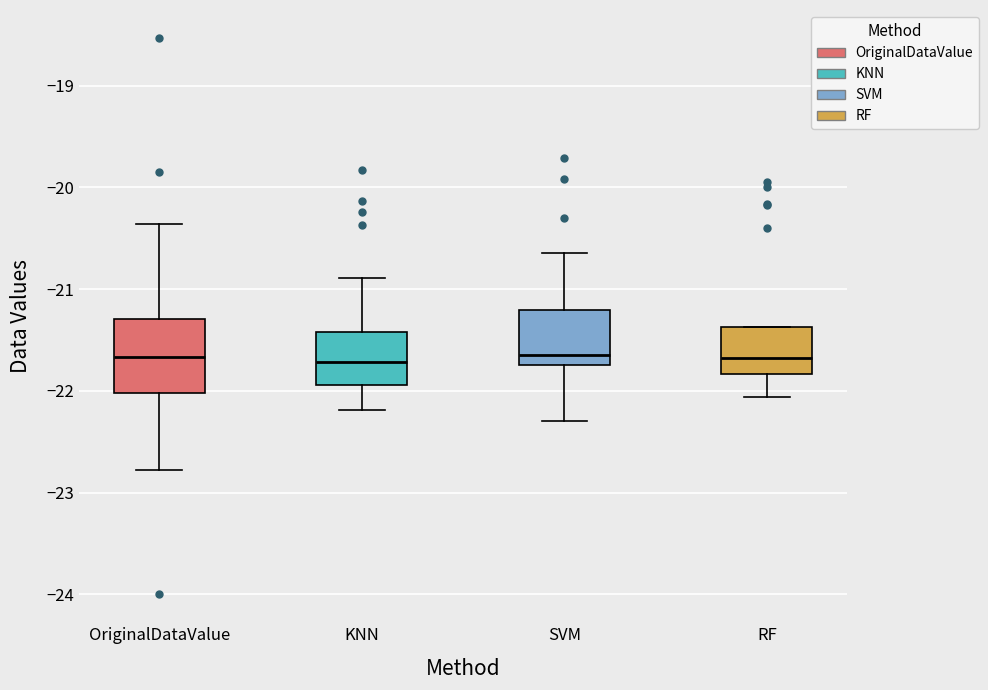

Reading left to right, transcribe this box plot: for each box, give where its median line is, the range the box spans, and where its two whiskers end, as read against the y-axis. The values are not printed on the chart, so give them approximately, as read against the axis.

OriginalDataValue: median -21.7, box -22.0 to -21.3, whiskers -22.8 to -20.4
KNN: median -21.7, box -21.9 to -21.4, whiskers -22.2 to -20.9
SVM: median -21.6, box -21.7 to -21.2, whiskers -22.3 to -20.6
RF: median -21.7, box -21.8 to -21.4, whiskers -22.1 to -21.4